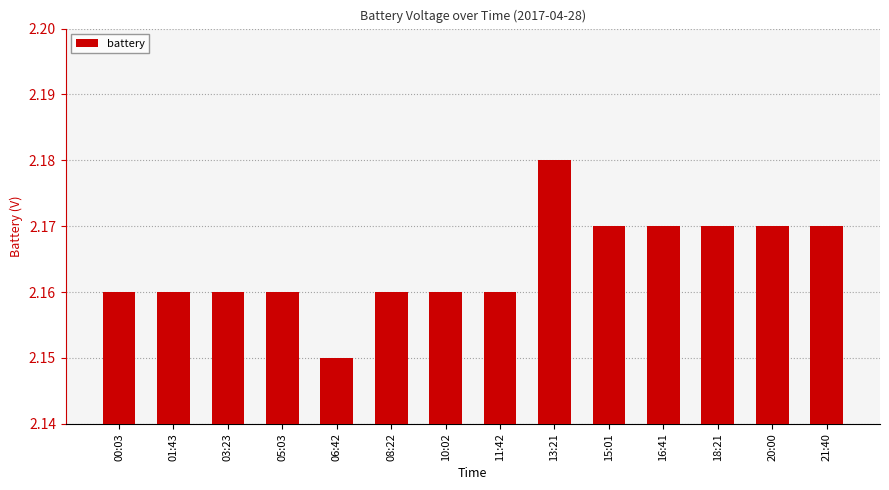

At which label is the value closest to 2?

06:42